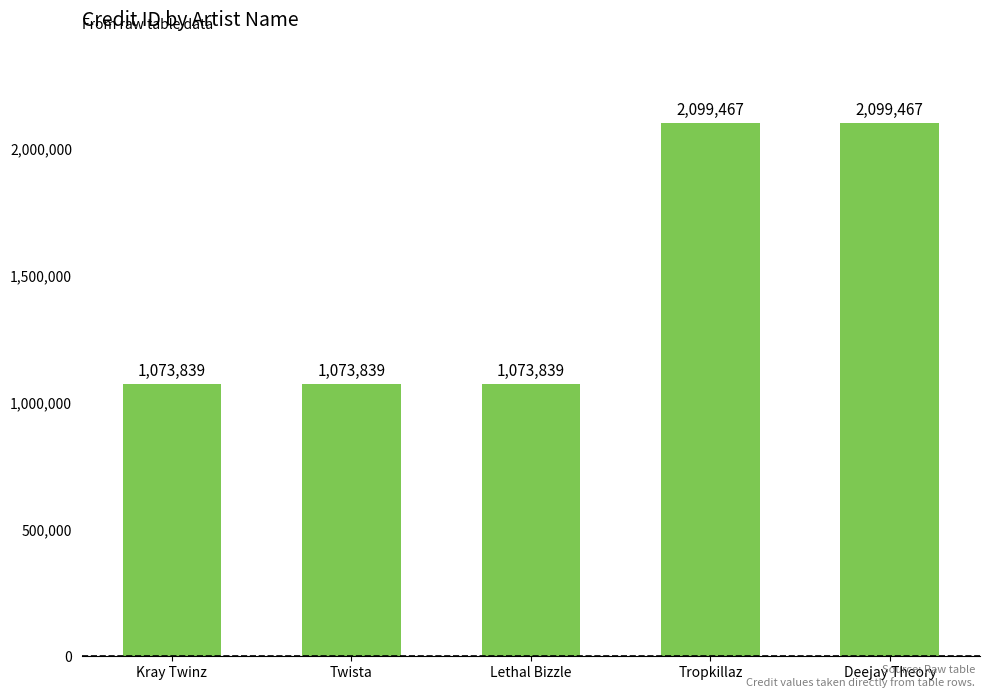

What is the average value?

1484090